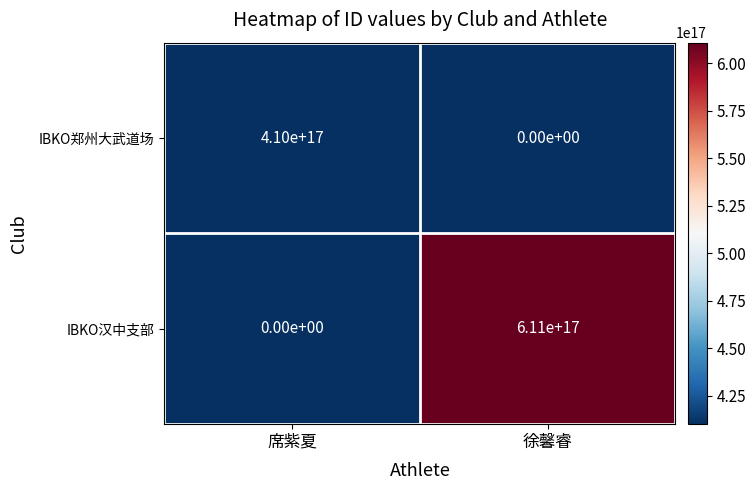

Count the number of categories in the chart.

2